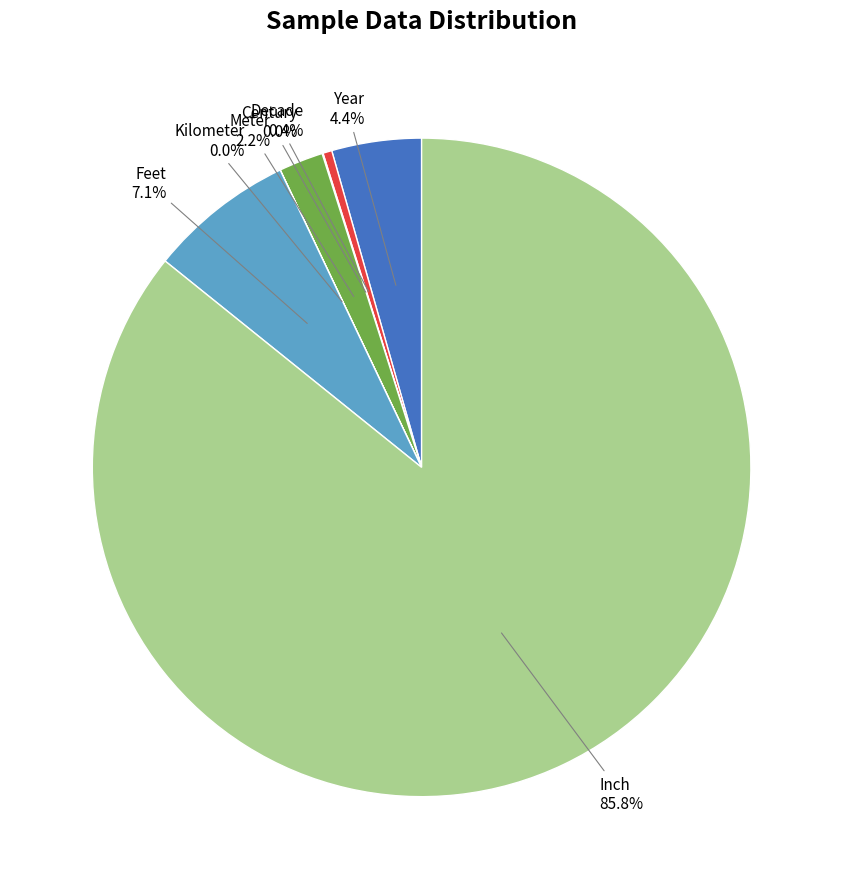

True or false: Inch accounts for 98% of the total.

False